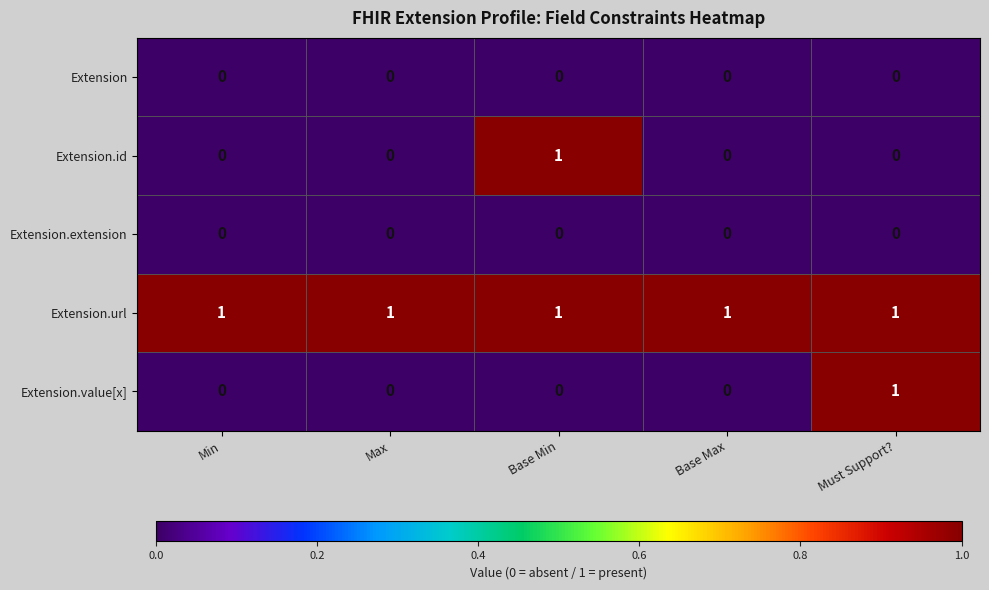

Which series has the largest total across all categories?

Extension.url